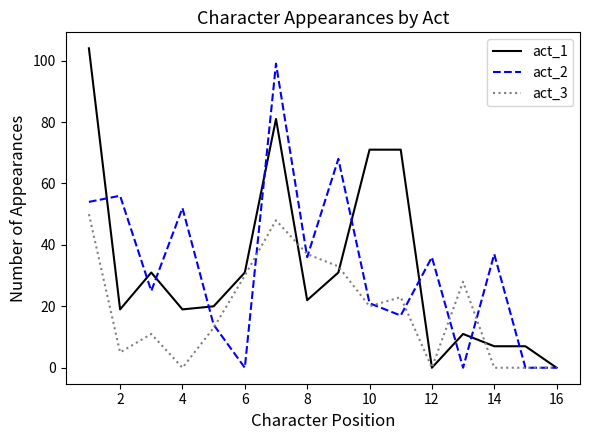

What is the greatest value displayed?

104